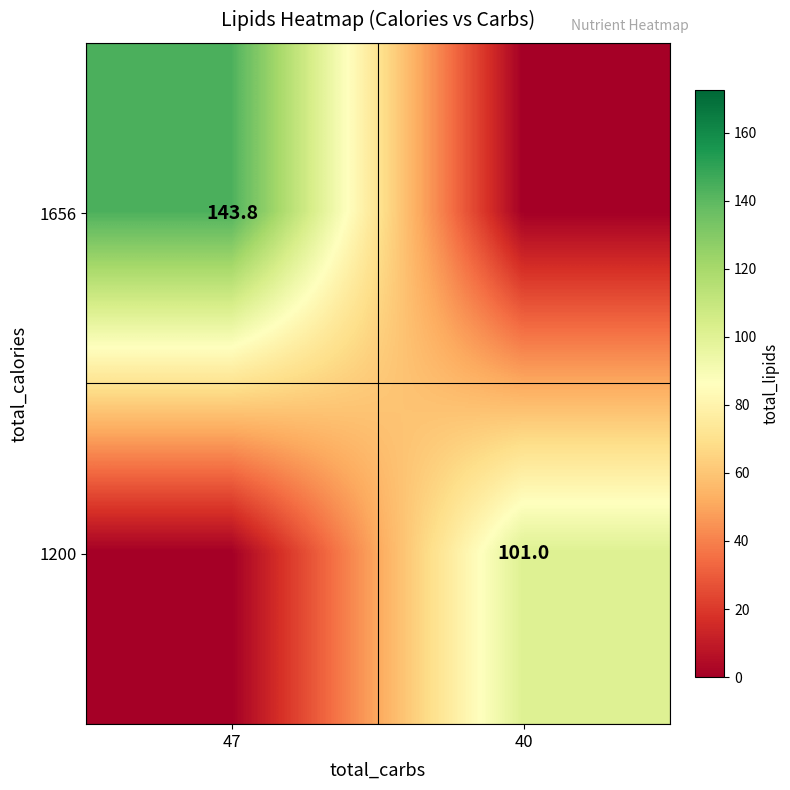

How many distinct data groups are displayed?

2